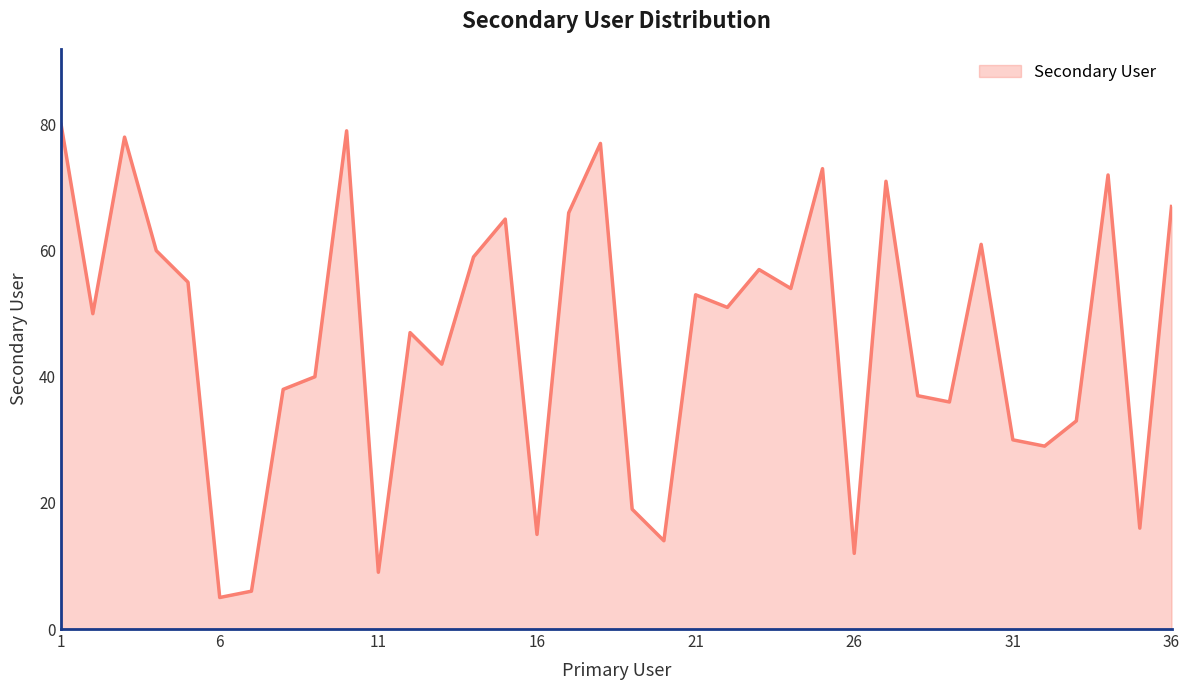

What is the difference between the maximum and minimum values?

75